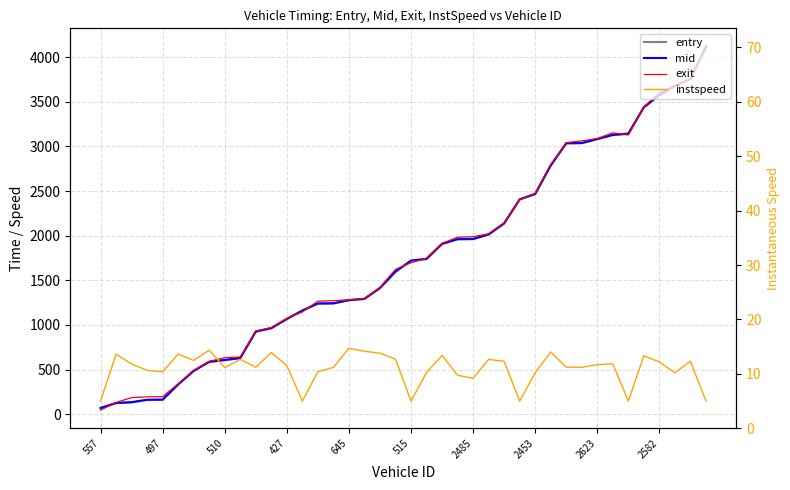

The mid series shows 2408.5 at 27. True or false?

True